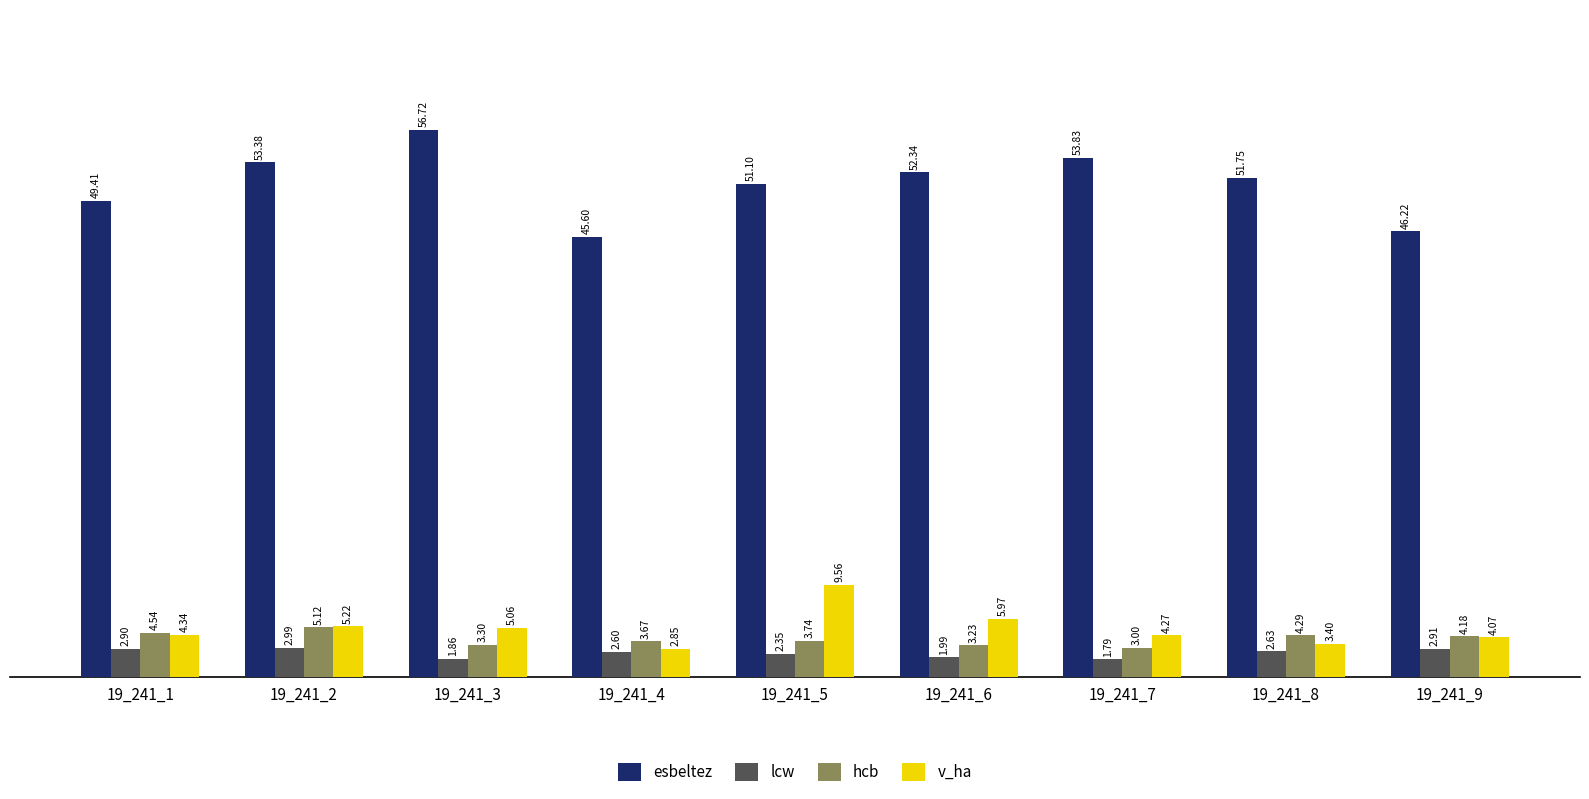

Between 19_241_1 and 19_241_2, which series saw the biggest shift?

esbeltez